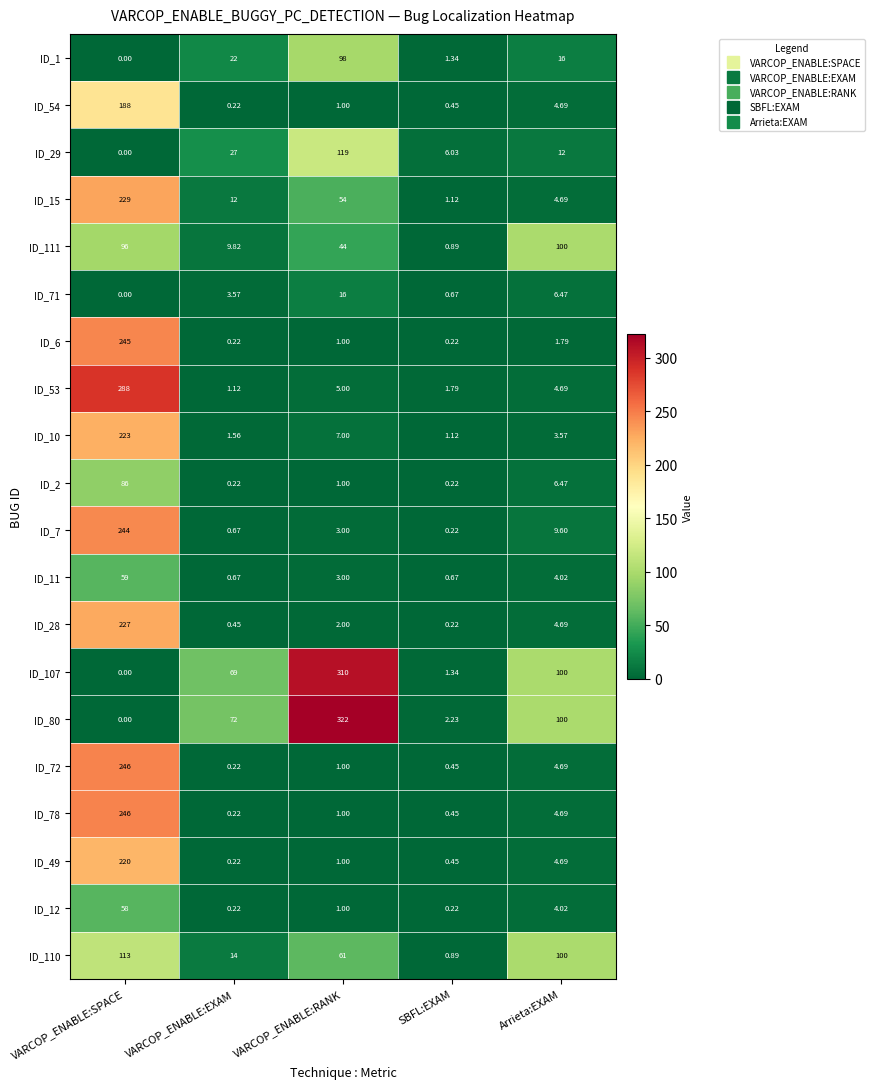

Is the value of ID_7 at VARCOP_ENABLE:RANK greater than the value of ID_11 at VARCOP_ENABLE:EXAM?

Yes